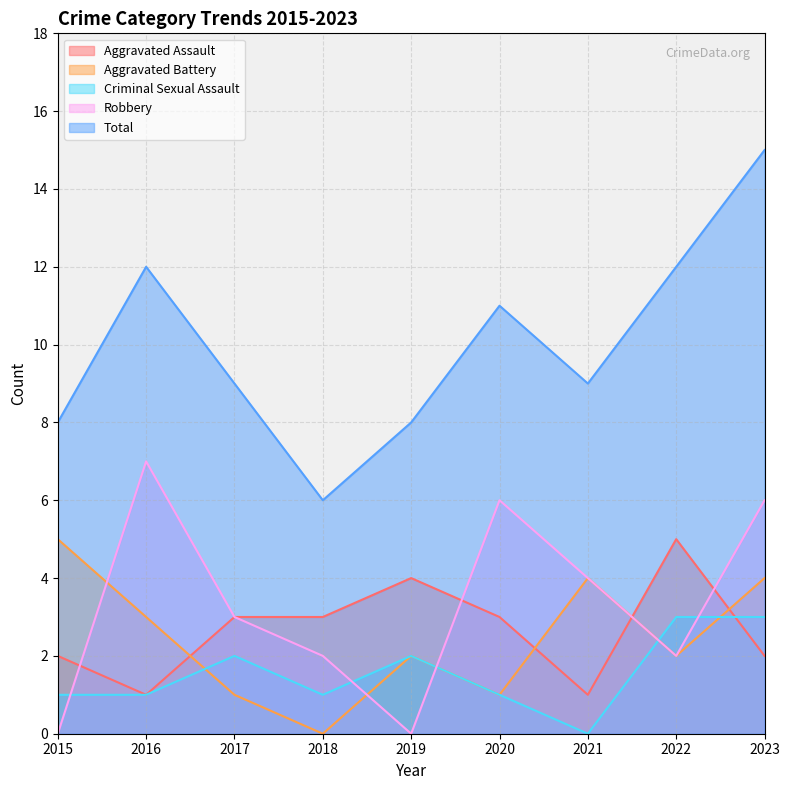

Reading left to right, what are all the values shown in this chart?

Aggravated Assault: 2	1	3	3	4	3	1	5	2
Aggravated Battery: 5	3	1	0	2	1	4	2	4
Criminal Sexual Assault: 1	1	2	1	2	1	0	3	3
Robbery: 0	7	3	2	0	6	4	2	6
Total: 8	12	9	6	8	11	9	12	15